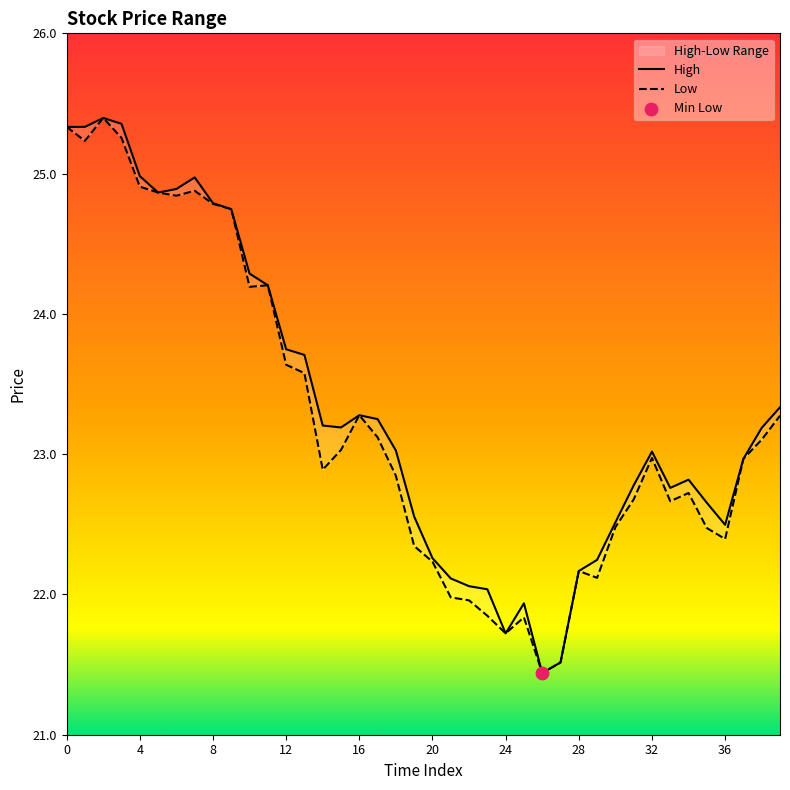

What is the total value across all series at 26?

42.9